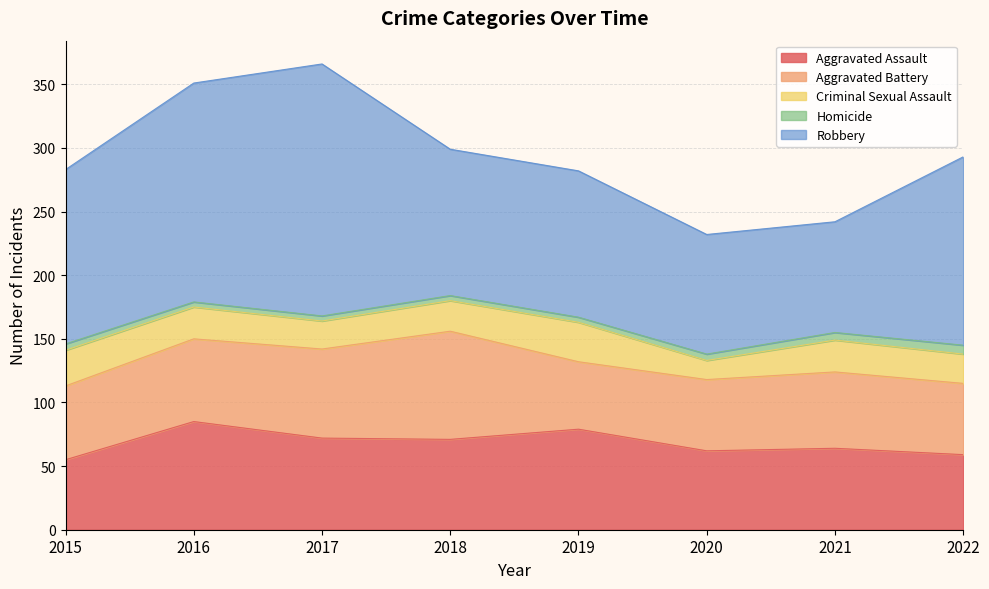

What is the smallest value displayed?

4